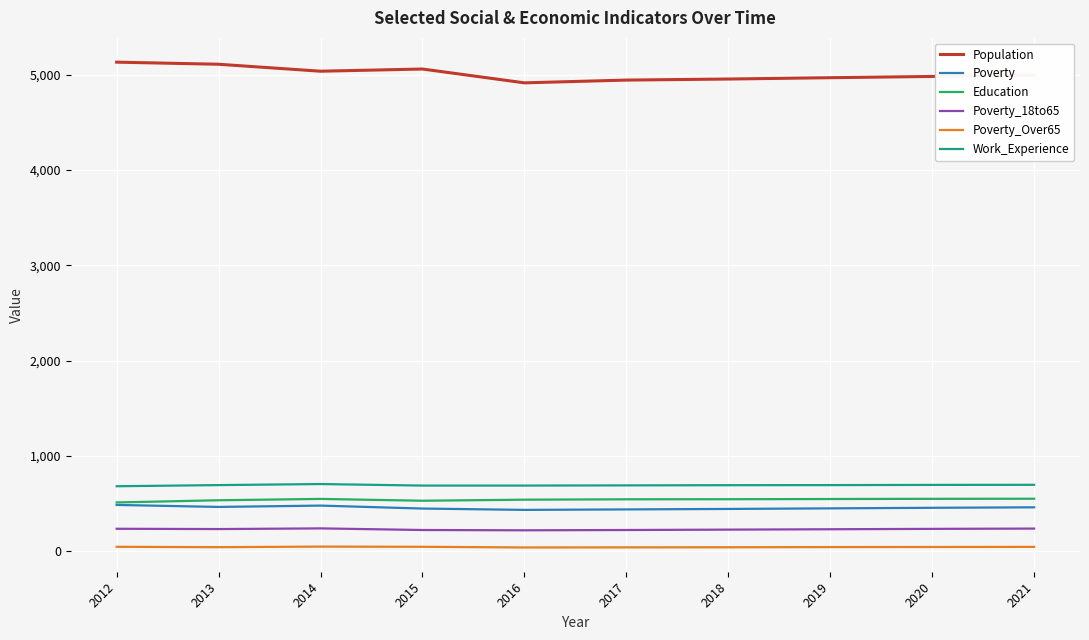

The value of Poverty at 2019 is 644. True or false?

False